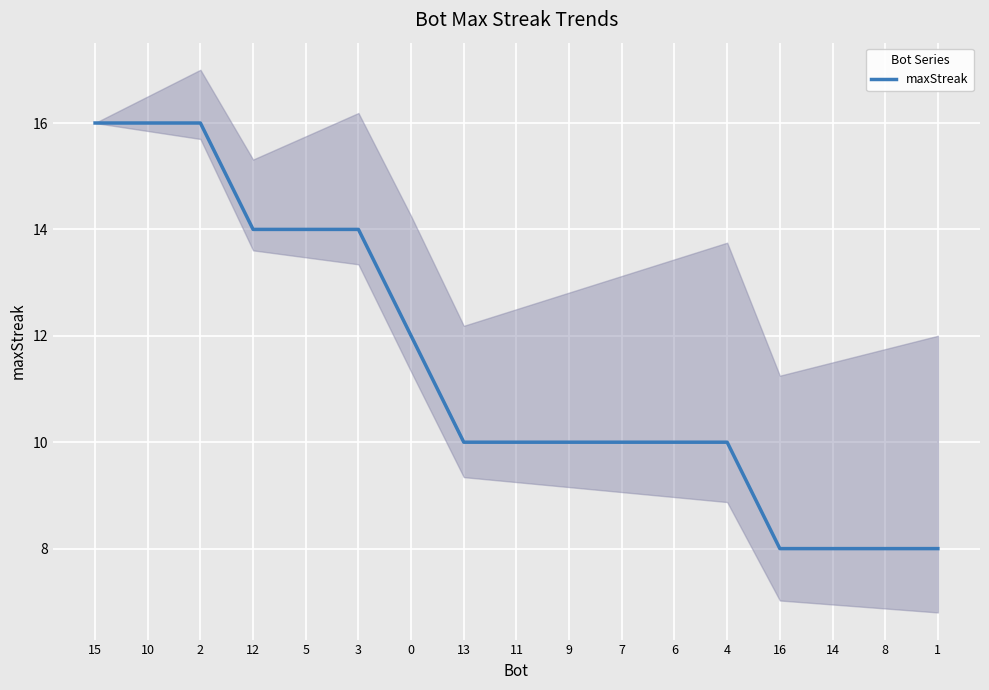

Count the number of values greater than 10.

7